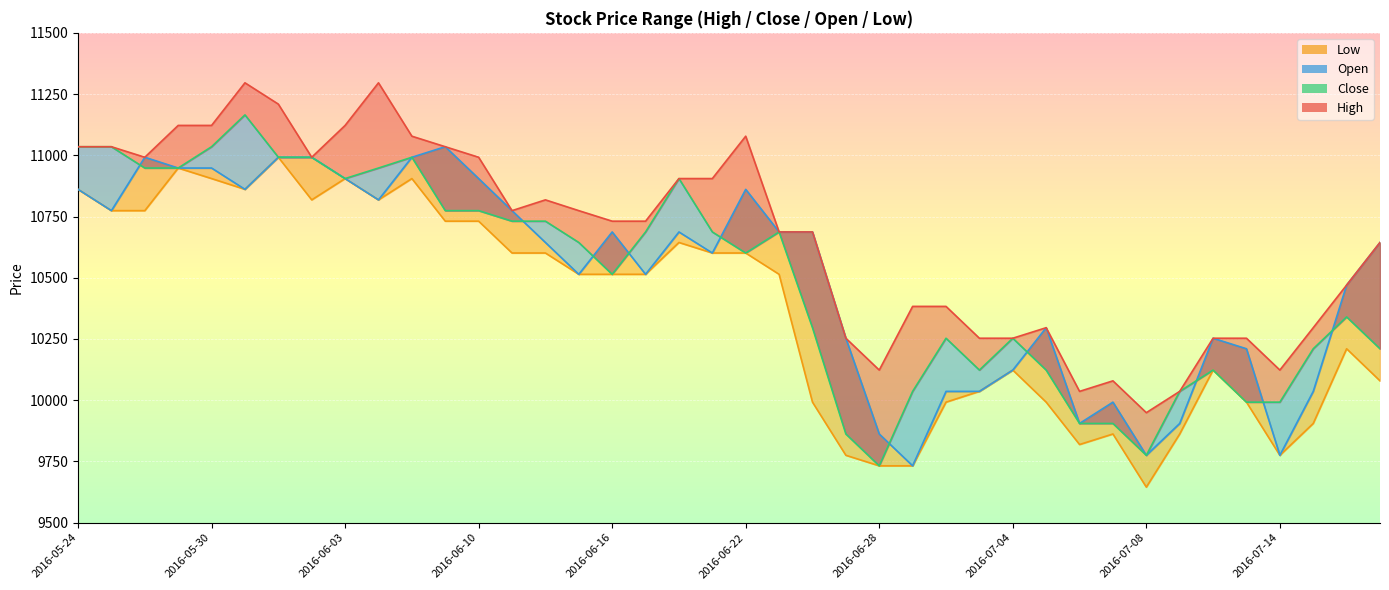

True or false: Open and High intersect in this chart.

False